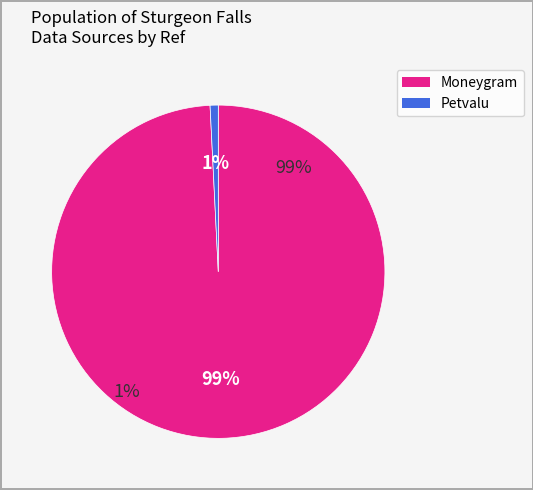

Rank the categories by value from lowest to highest.

petvalu, moneygram